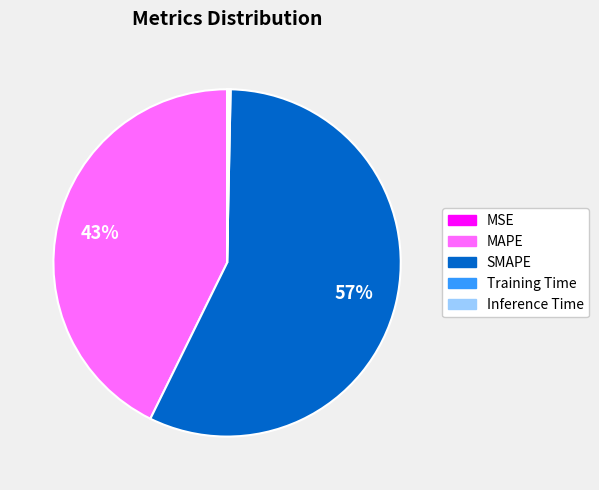

Which category accounts for the majority?

SMAPE